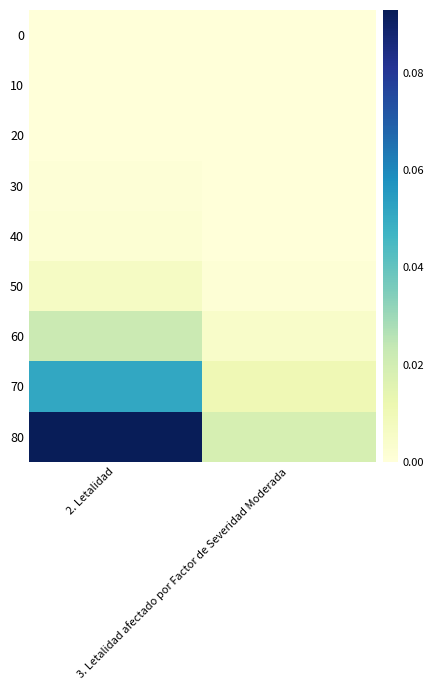

Rank the series at 2. Letalidad from highest to lowest value.

80, 70, 60, 50, 40, 30, 20, 10, 0